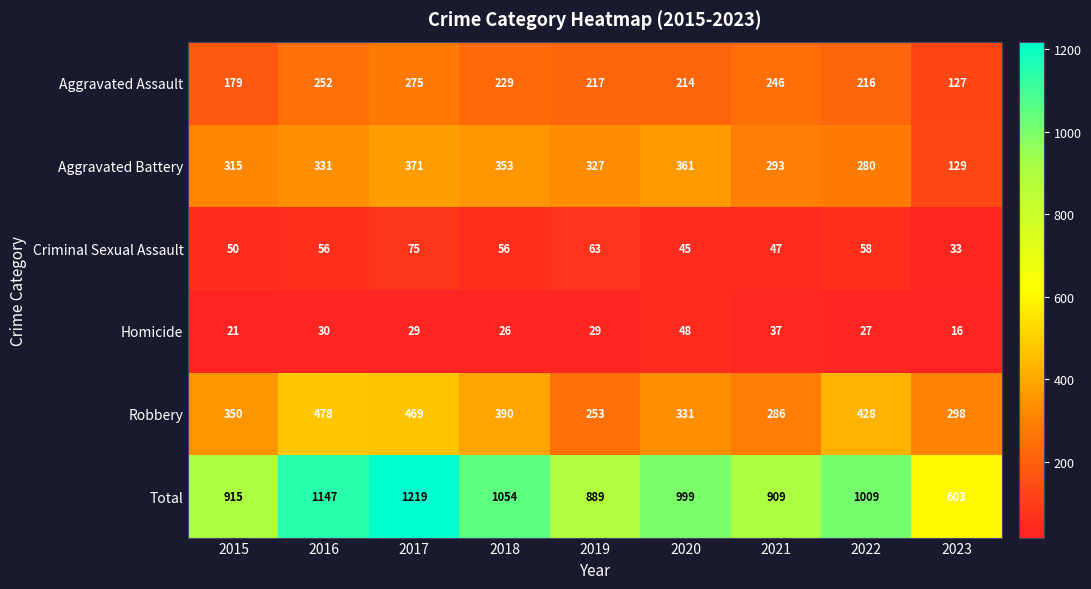

The Aggravated Battery series shows 462 at 2016. True or false?

False